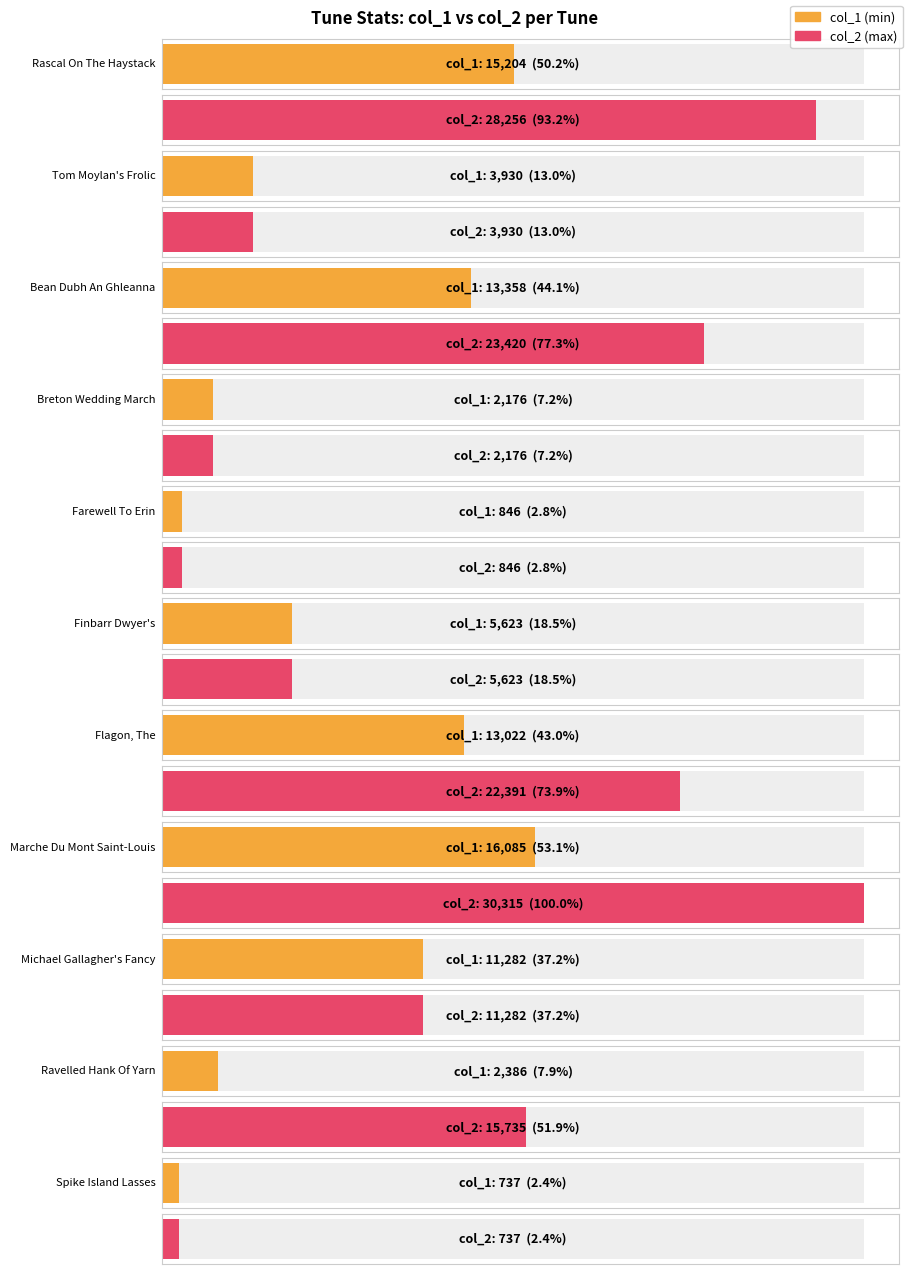

What is the label of the 10th bar from the left?

Ravelled Hank Of Yarn